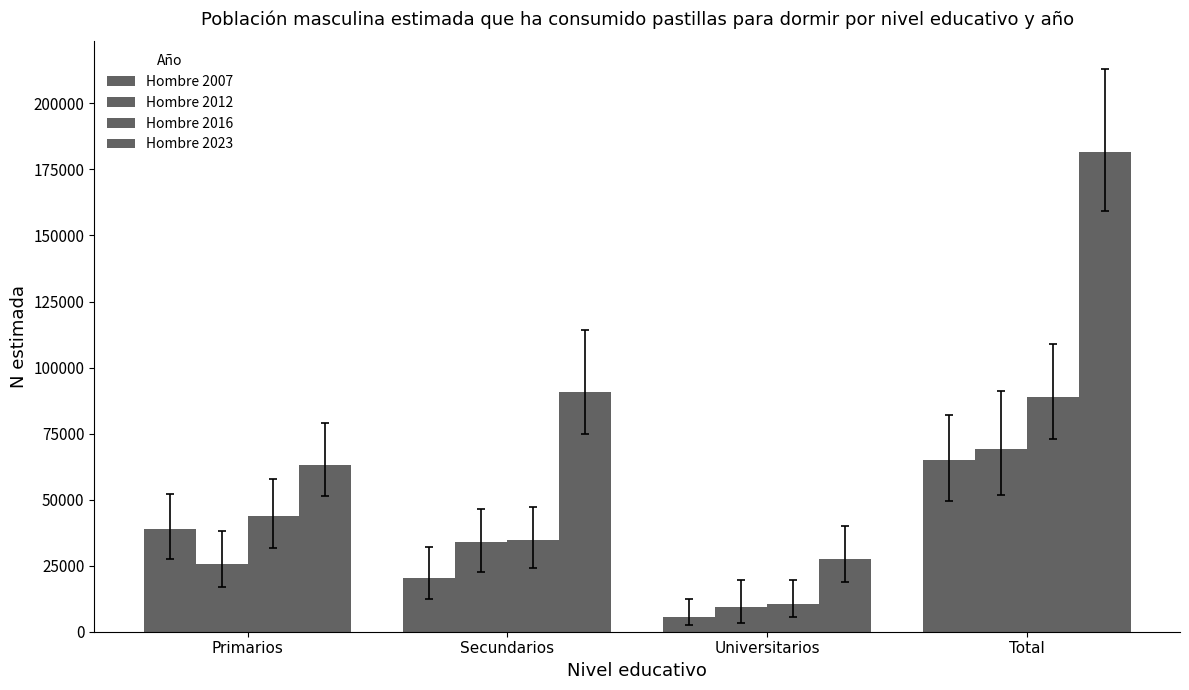

What is the average value of the Hombre 2012 series?

34496